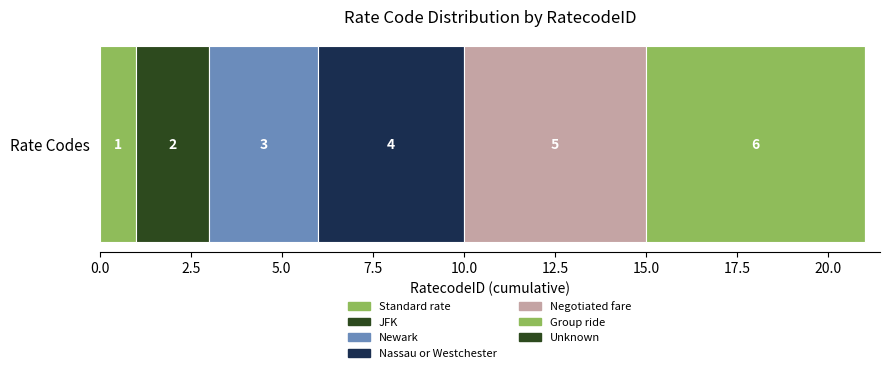

Count the number of categories in the chart.

1